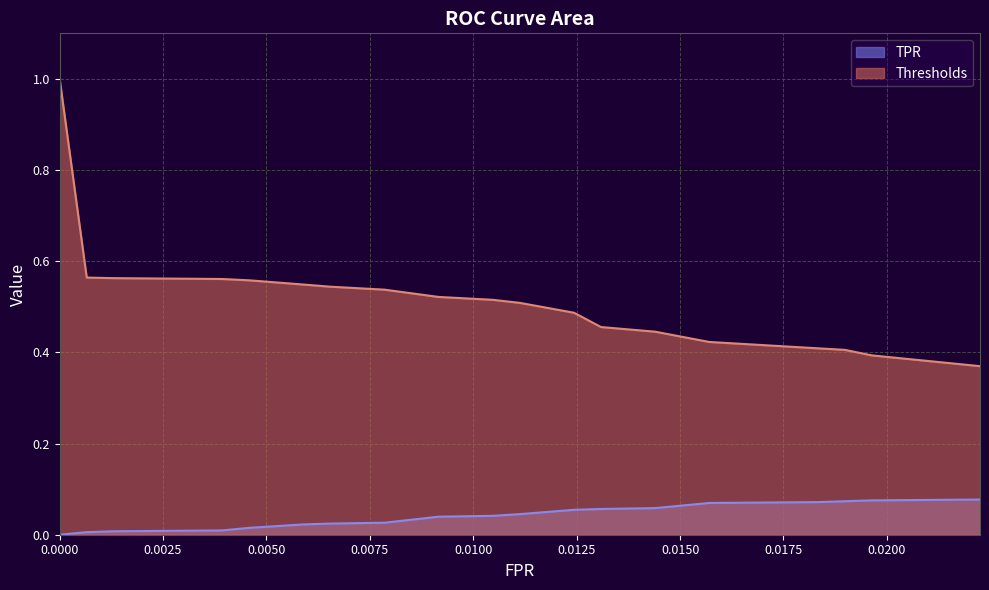

What is the value of the Thresholds point at the 5th from the left?

0.6